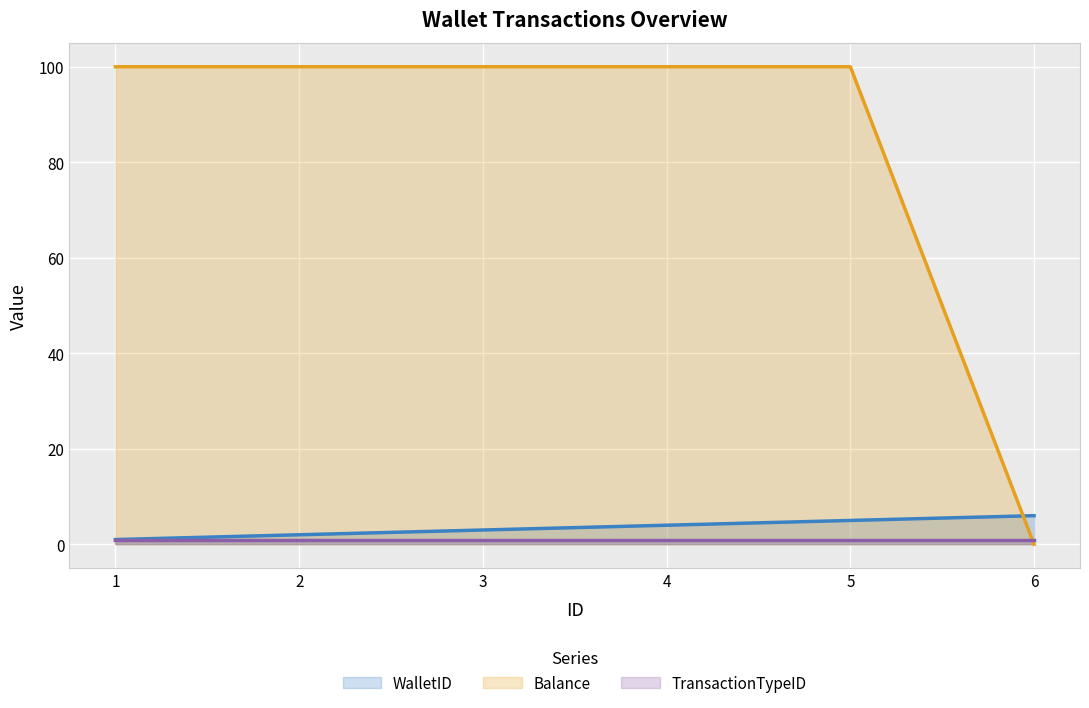

At which category does the chart reach its minimum across all series?

6